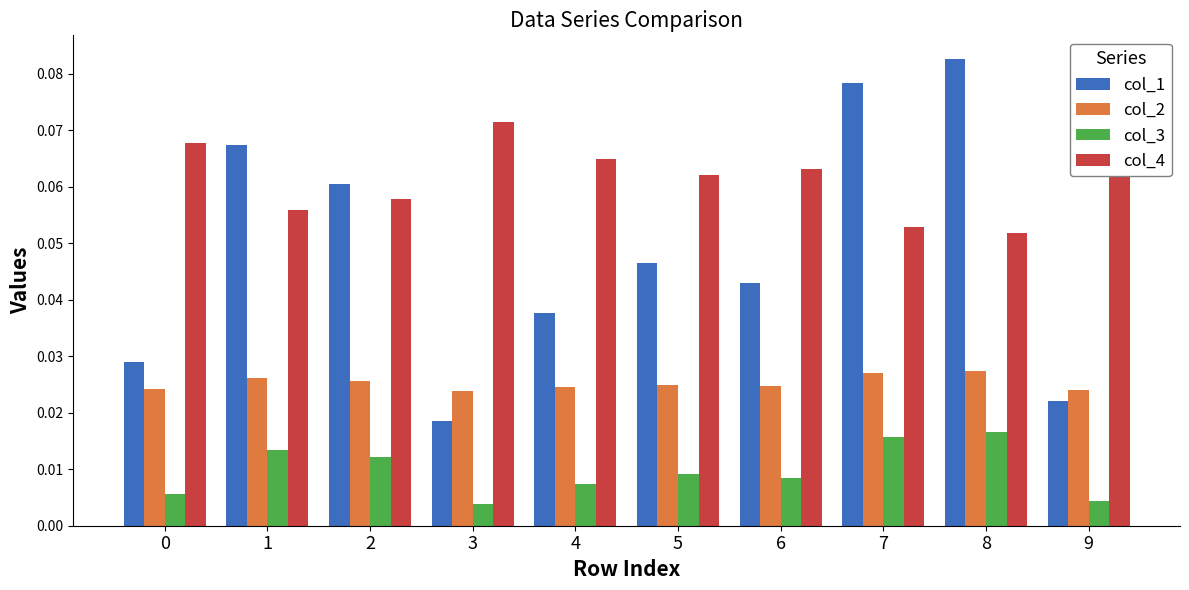

Are the bars horizontal?

No